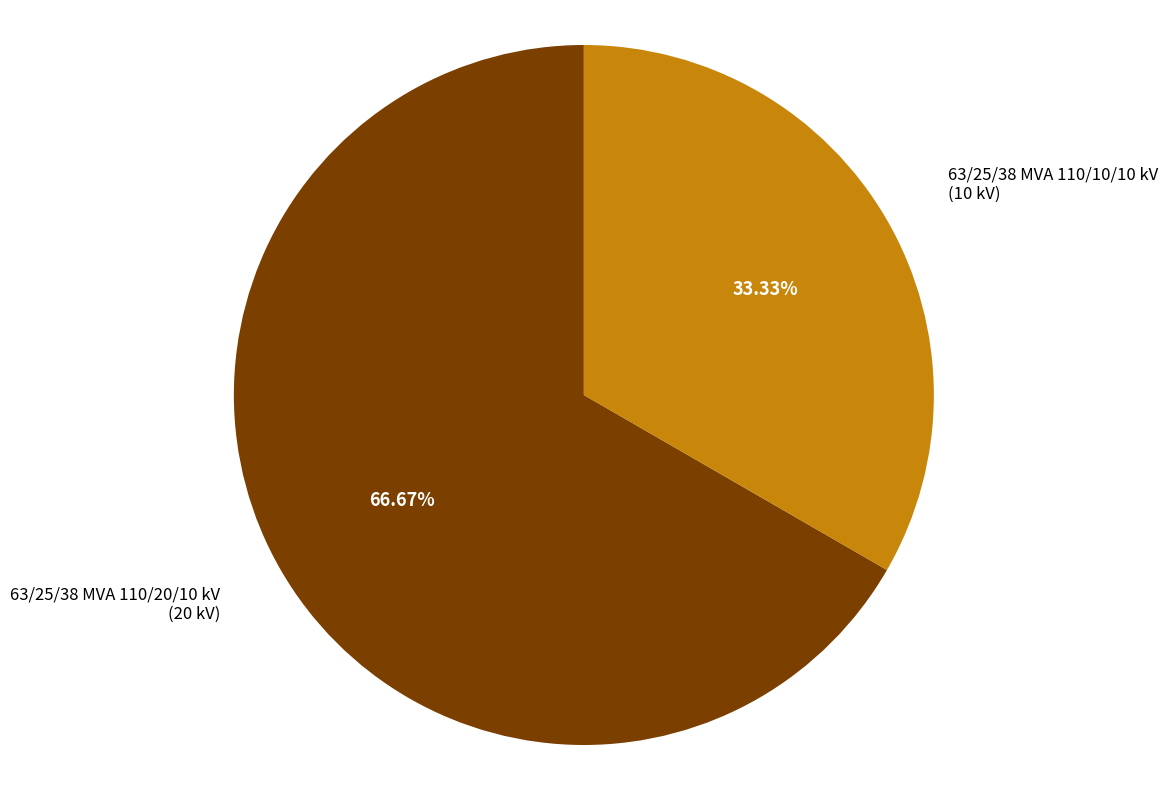

Which slice is the largest?

63/25/38 MVA 110/20/10 kV